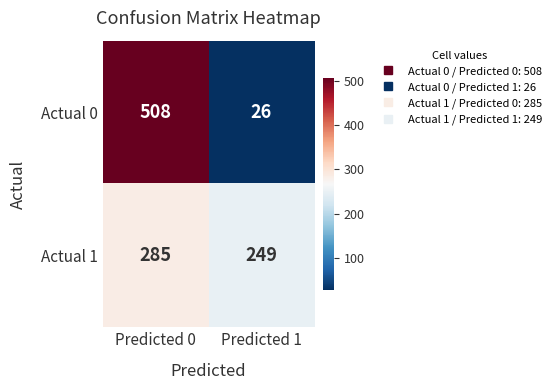

At which label does Actual 0 reach its minimum?

Predicted 1